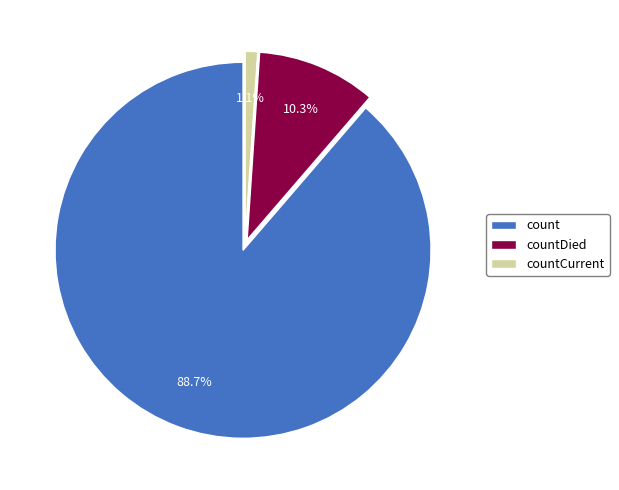

Is there any slice that represents more than half of the pie?

Yes